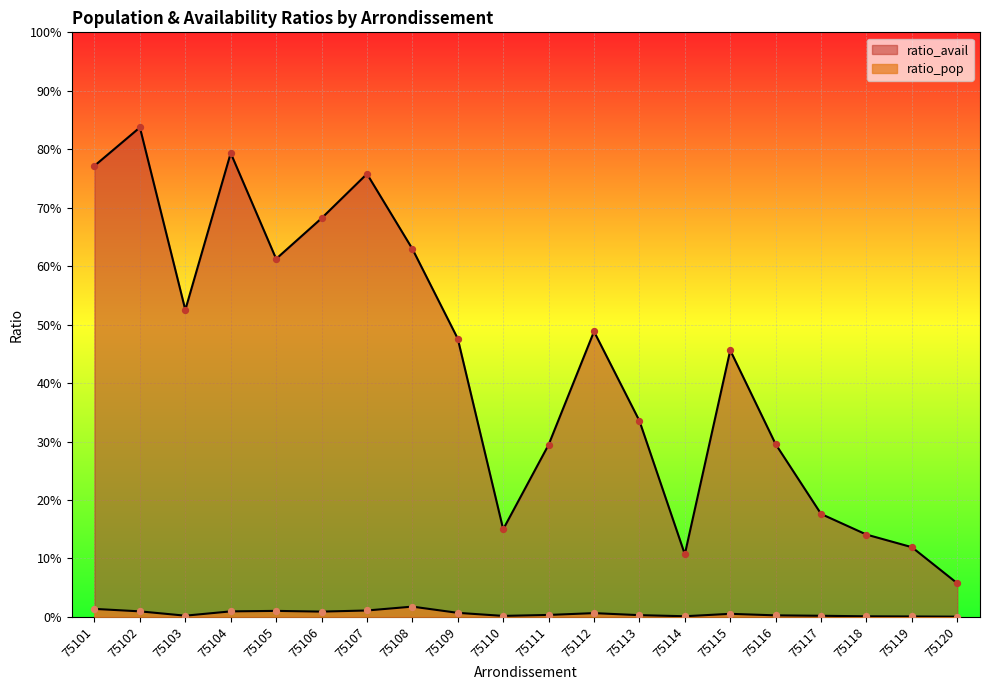

Which series has the largest Y range (max minus min)?

ratio_avail